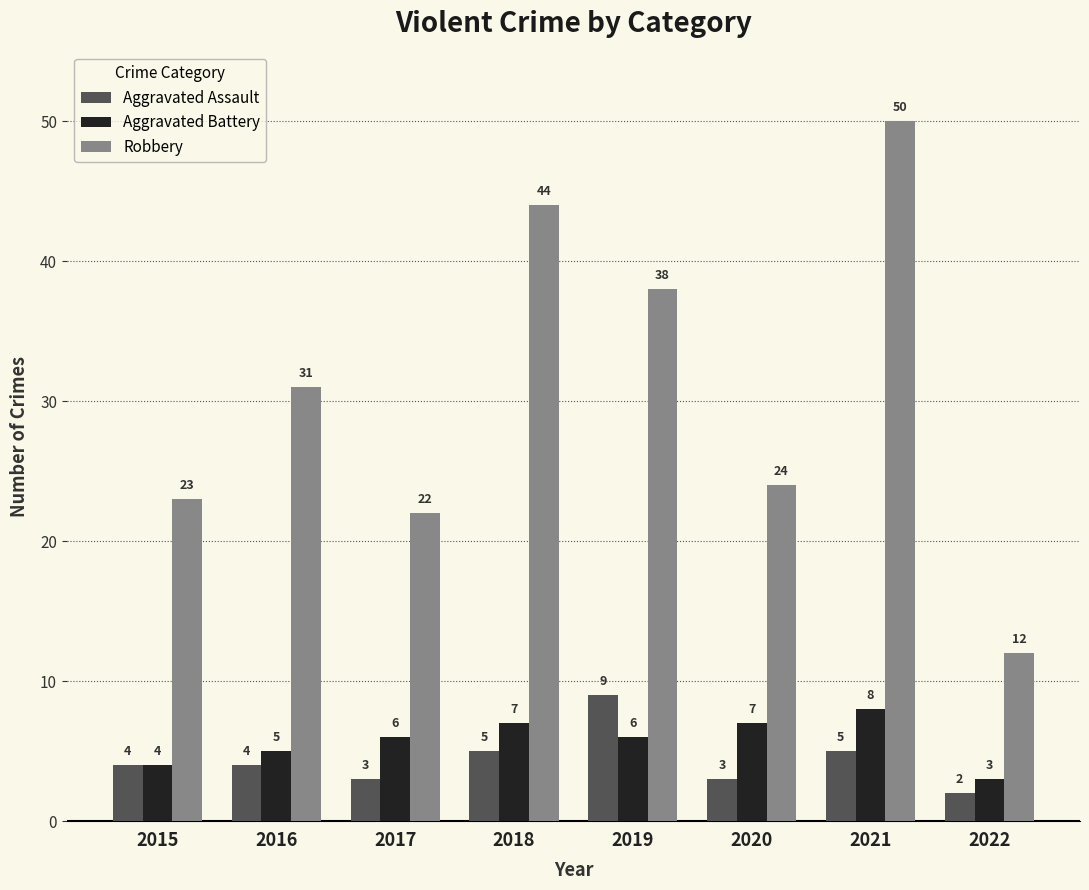

What is the difference between the maximum and minimum values in the Aggravated Assault series?

7